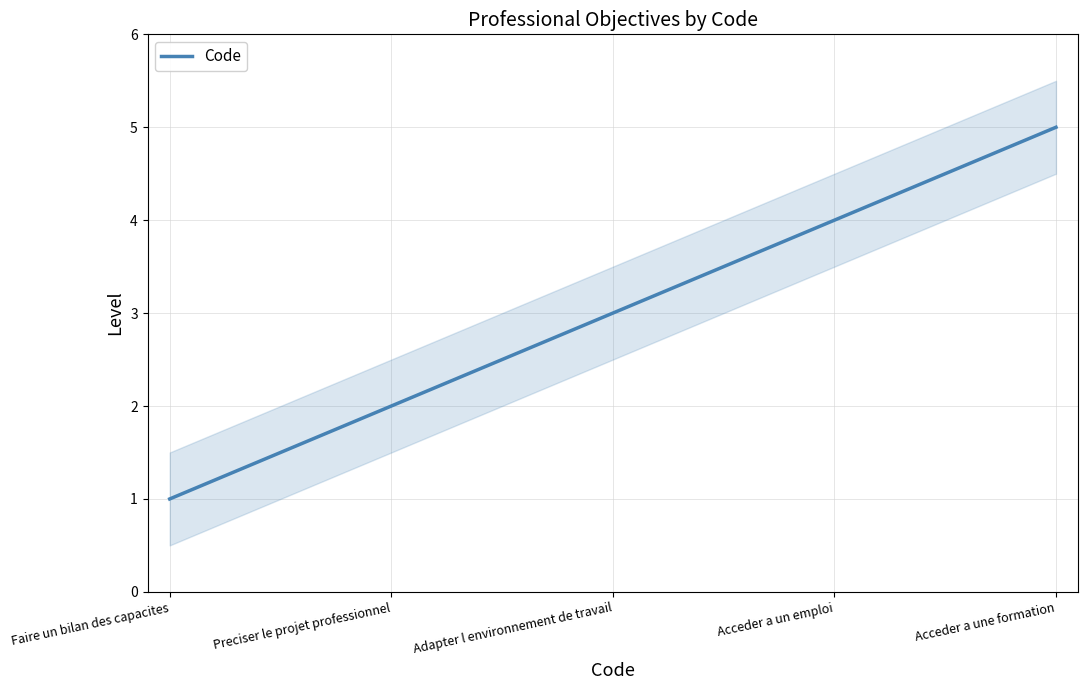

Which has a higher value, Adapter l environnement de travail or Faire un bilan des capacites?

Adapter l environnement de travail